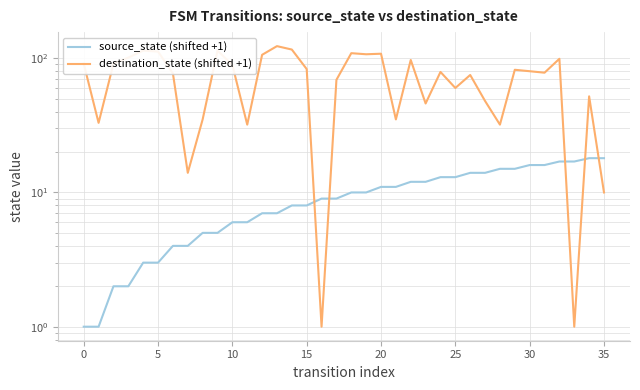

What value does the destination_state (shifted +1) series have at 34?

52